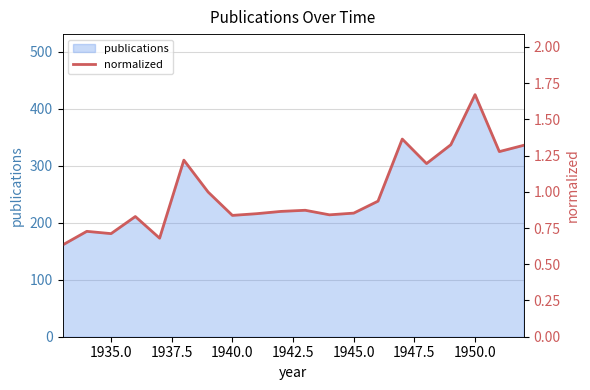

What is the maximum value for publications?

425